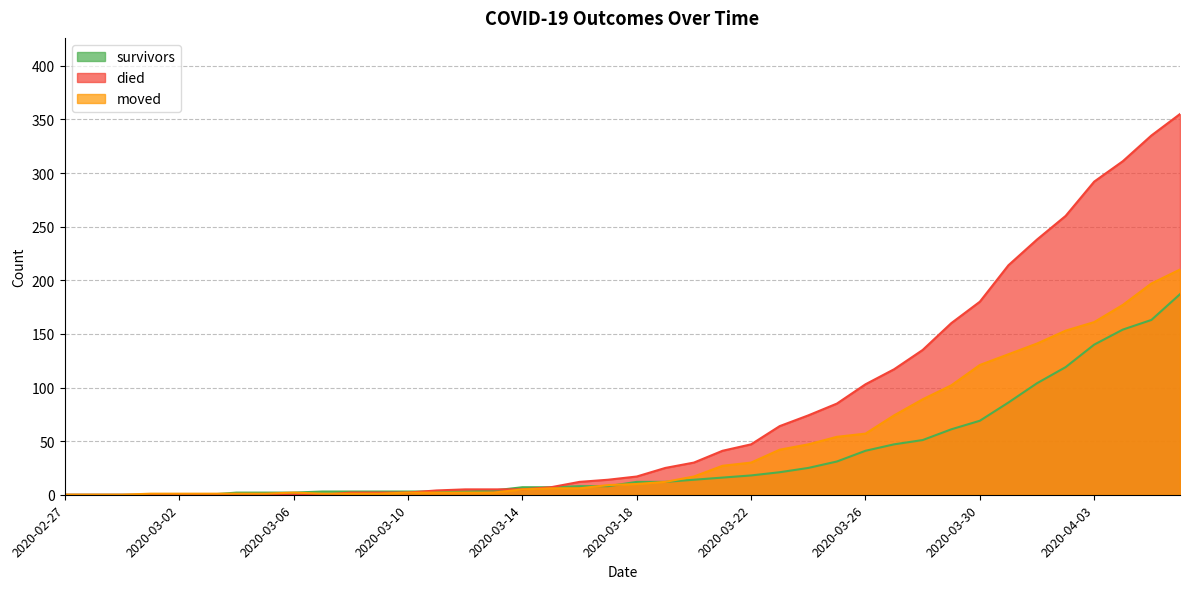

Reading right to left, extract all data points from this chart.

survivors: 2020-04-06=187	2020-04-05=163	2020-04-04=154	2020-04-03=140	2020-04-02=119	2020-04-01=104	2020-03-31=86	2020-03-30=69	2020-03-29=61	2020-03-28=51	2020-03-27=47	2020-03-26=41	2020-03-25=31	2020-03-24=25	2020-03-23=21	2020-03-22=18	2020-03-21=16	2020-03-20=14	2020-03-19=12	2020-03-18=12	2020-03-17=8	2020-03-16=8	2020-03-15=7	2020-03-14=7	2020-03-13=4	2020-03-12=3	2020-03-11=3	2020-03-10=3	2020-03-09=3	2020-03-08=3	2020-03-07=3	2020-03-06=2	2020-03-05=2	2020-03-04=2	2020-03-03=0	2020-03-02=0	2020-03-01=0	2020-02-29=0	2020-02-28=0	2020-02-27=0
died: 2020-04-06=355	2020-04-05=335	2020-04-04=311	2020-04-03=292	2020-04-02=260	2020-04-01=238	2020-03-31=214	2020-03-30=180	2020-03-29=160	2020-03-28=135	2020-03-27=117	2020-03-26=103	2020-03-25=85	2020-03-24=74	2020-03-23=64	2020-03-22=47	2020-03-21=41	2020-03-20=30	2020-03-19=25	2020-03-18=17	2020-03-17=14	2020-03-16=12	2020-03-15=7	2020-03-14=5	2020-03-13=5	2020-03-12=5	2020-03-11=4	2020-03-10=2	2020-03-09=2	2020-03-08=2	2020-03-07=0	2020-03-06=0	2020-03-05=0	2020-03-04=0	2020-03-03=0	2020-03-02=0	2020-03-01=0	2020-02-29=0	2020-02-28=0	2020-02-27=0
moved: 2020-04-06=210	2020-04-05=197	2020-04-04=177	2020-04-03=161	2020-04-02=153	2020-04-01=141	2020-03-31=131	2020-03-30=121	2020-03-29=102	2020-03-28=89	2020-03-27=74	2020-03-26=57	2020-03-25=54	2020-03-24=47	2020-03-23=42	2020-03-22=30	2020-03-21=27	2020-03-20=17	2020-03-19=12	2020-03-18=10	2020-03-17=9	2020-03-16=6	2020-03-15=6	2020-03-14=5	2020-03-13=2	2020-03-12=2	2020-03-11=2	2020-03-10=2	2020-03-09=1	2020-03-08=1	2020-03-07=1	2020-03-06=2	2020-03-05=1	2020-03-04=1	2020-03-03=1	2020-03-02=1	2020-03-01=1	2020-02-29=0	2020-02-28=0	2020-02-27=0